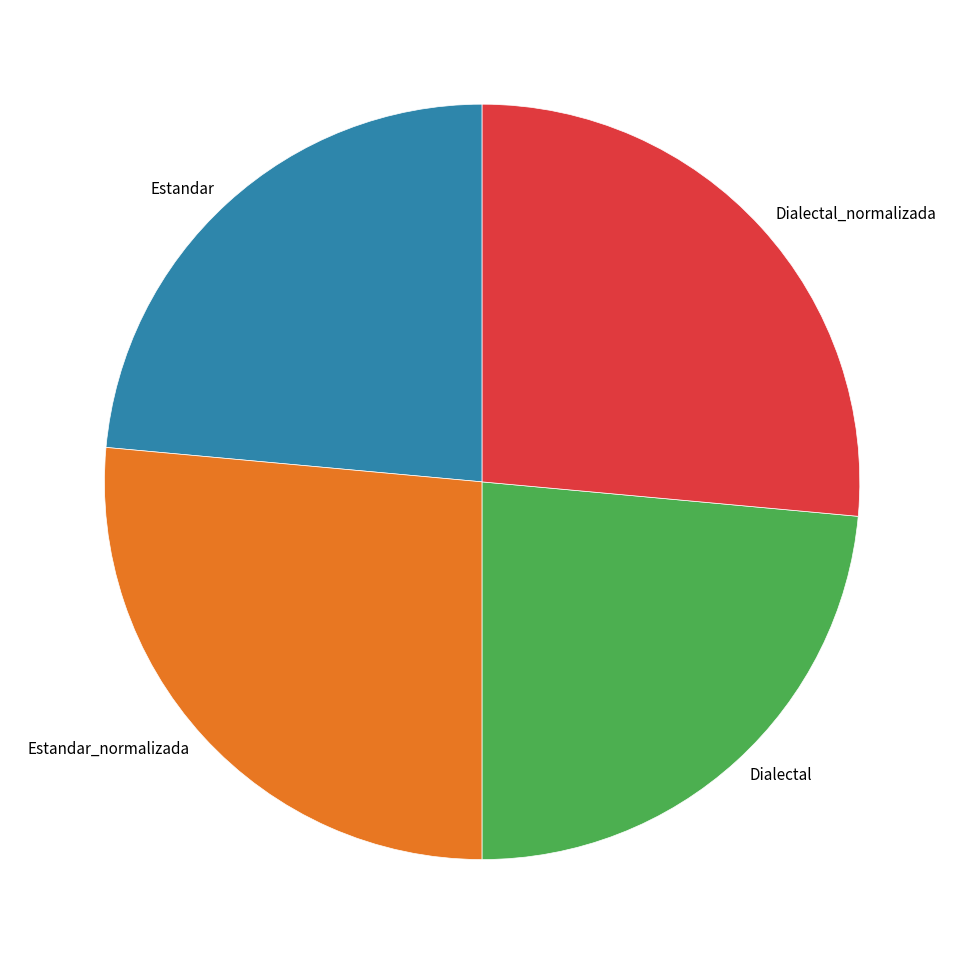

Is it true that Dialectal is 14% of the pie?

False